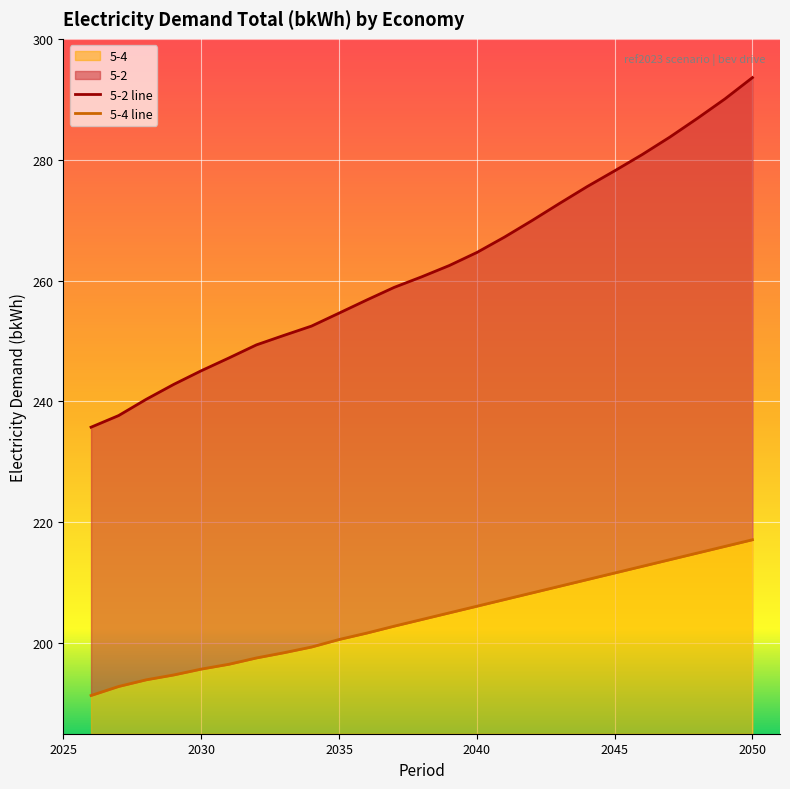

What is the maximum value for 5-4?

217.1